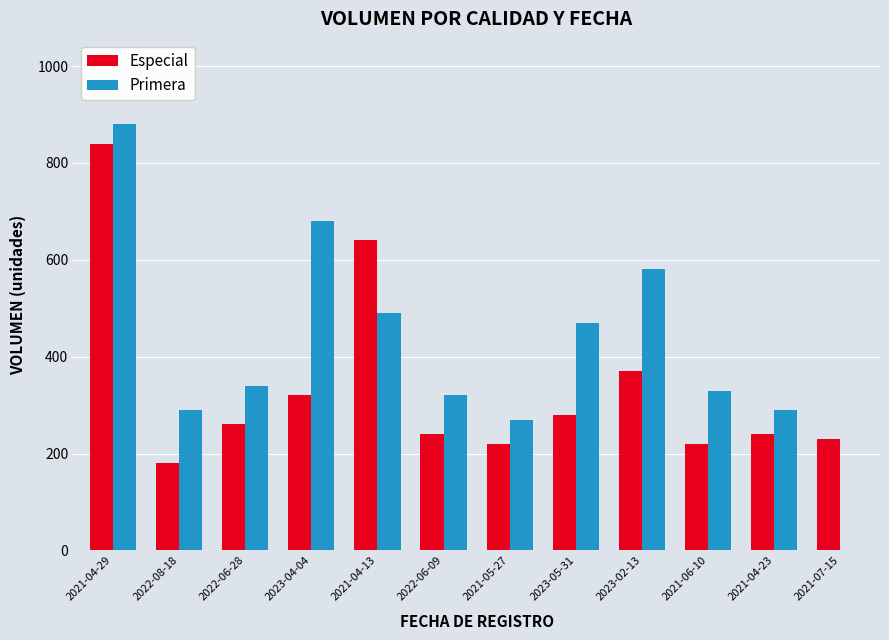

Between 2021-05-27 and 2021-07-15, which series saw the biggest shift?

Primera